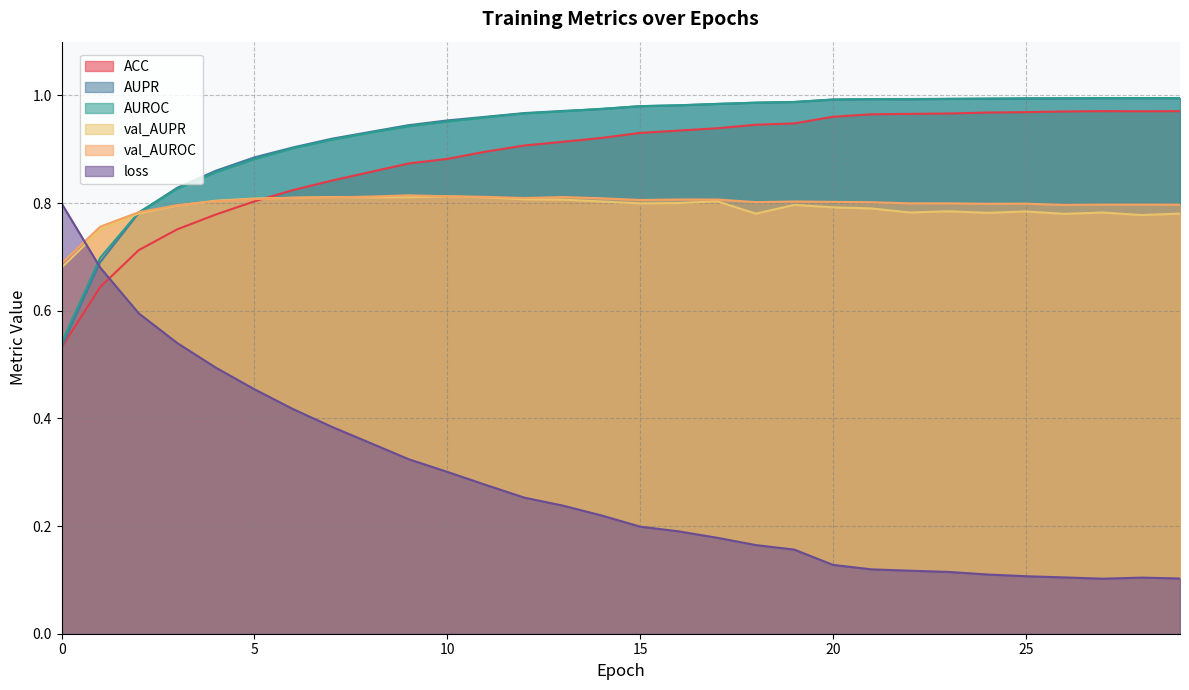

How many intersections are there between AUROC and AUPR?

6